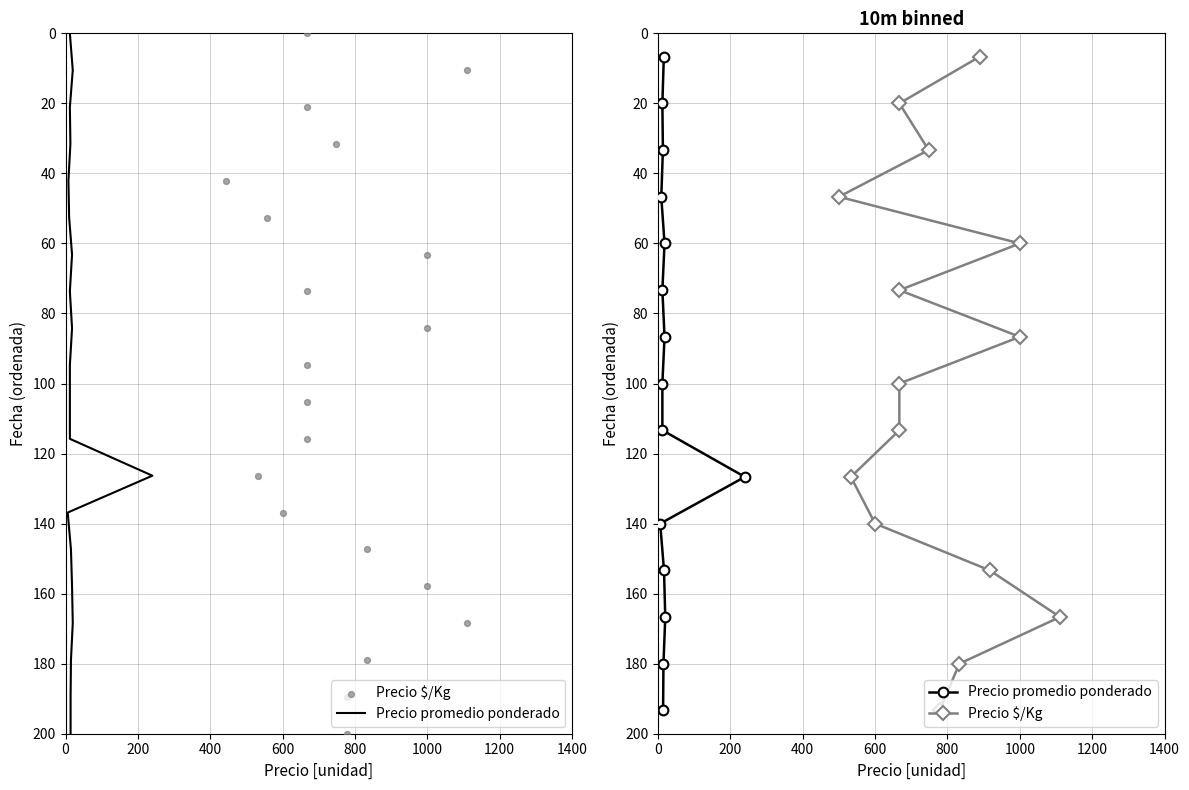

What are all the series names shown in the legend?

Precio promedio ponderado, Precio $/Kg